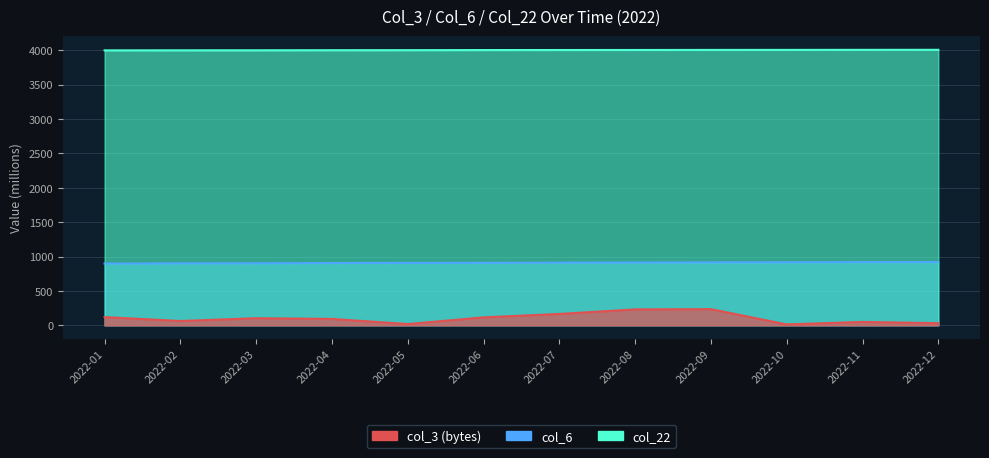

True or false: col_6 and col_22 cross at least once.

False